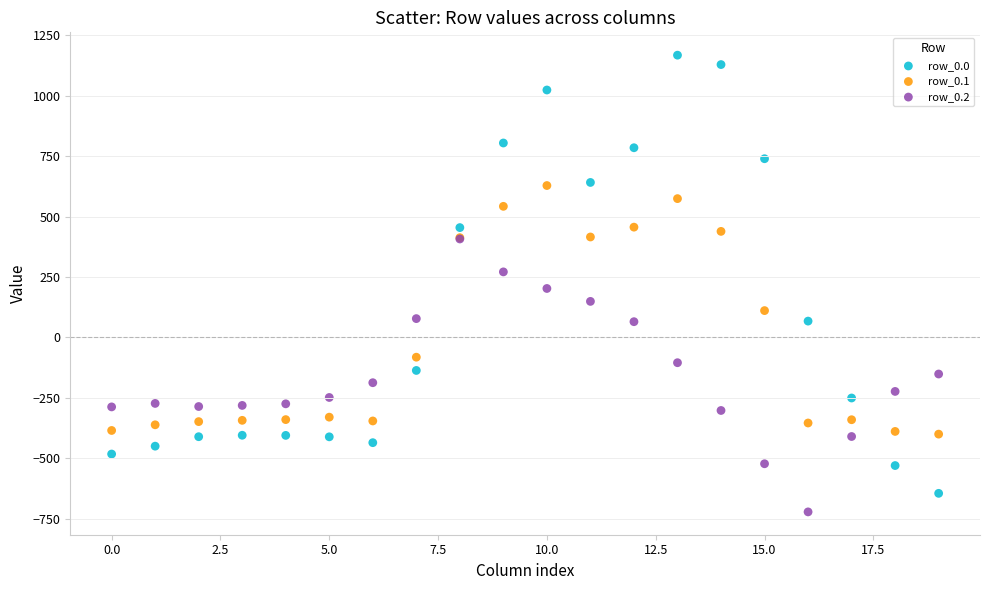

What are all the series names shown in the legend?

row_0.0, row_0.1, row_0.2